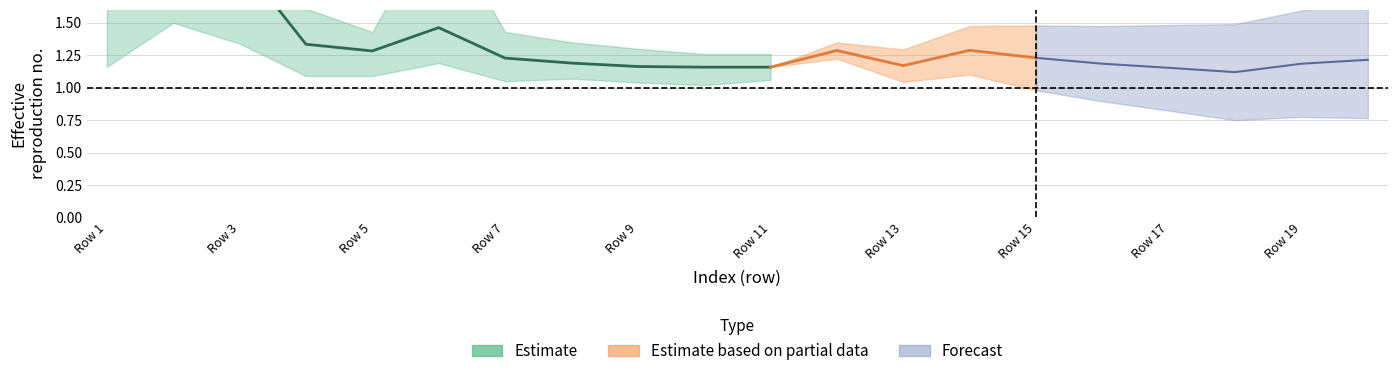

Count the number of categories in the chart.

20